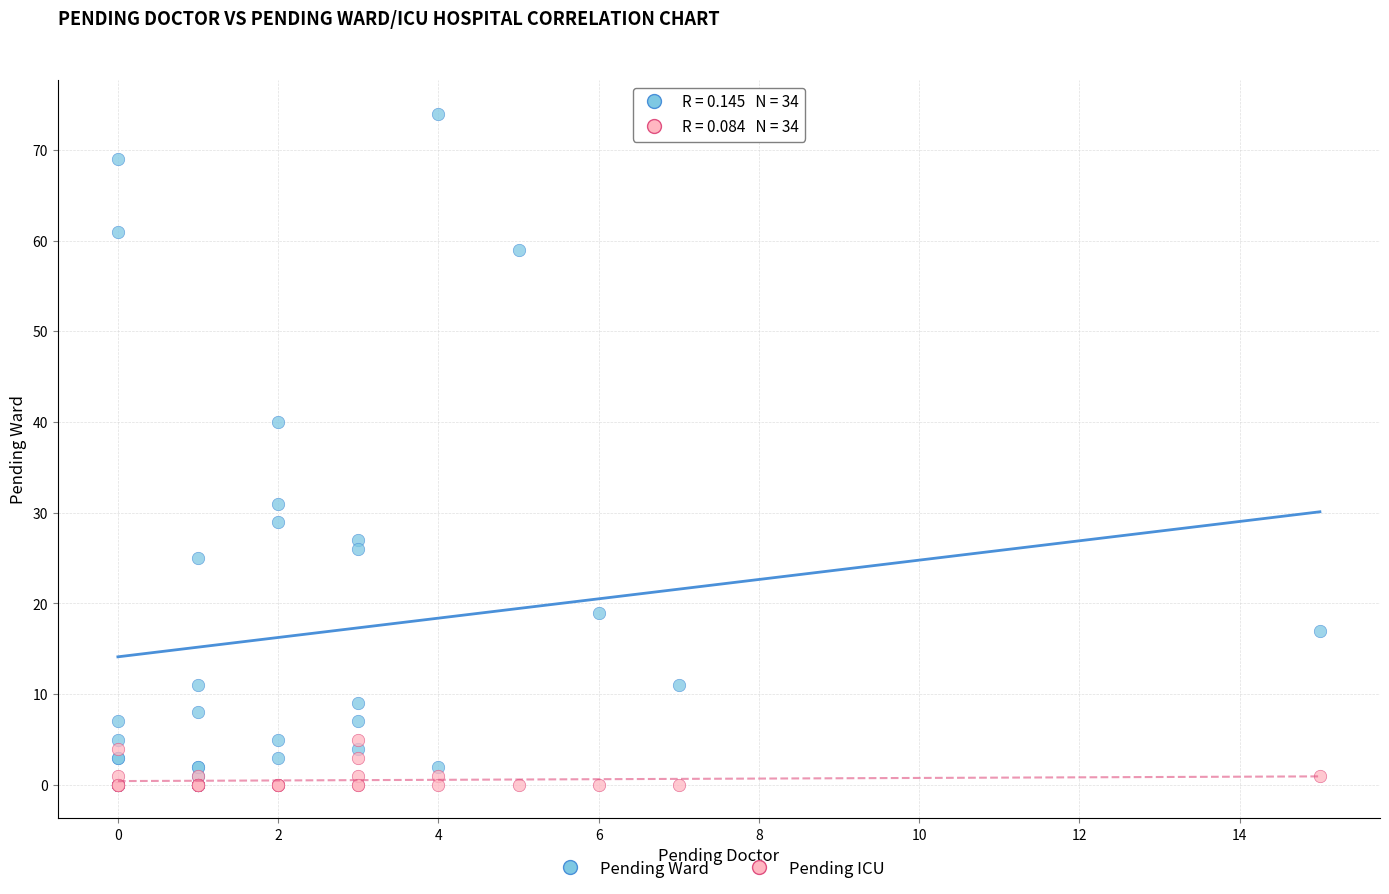

In the Pending Ward series, what Y value is closest to 37?

40